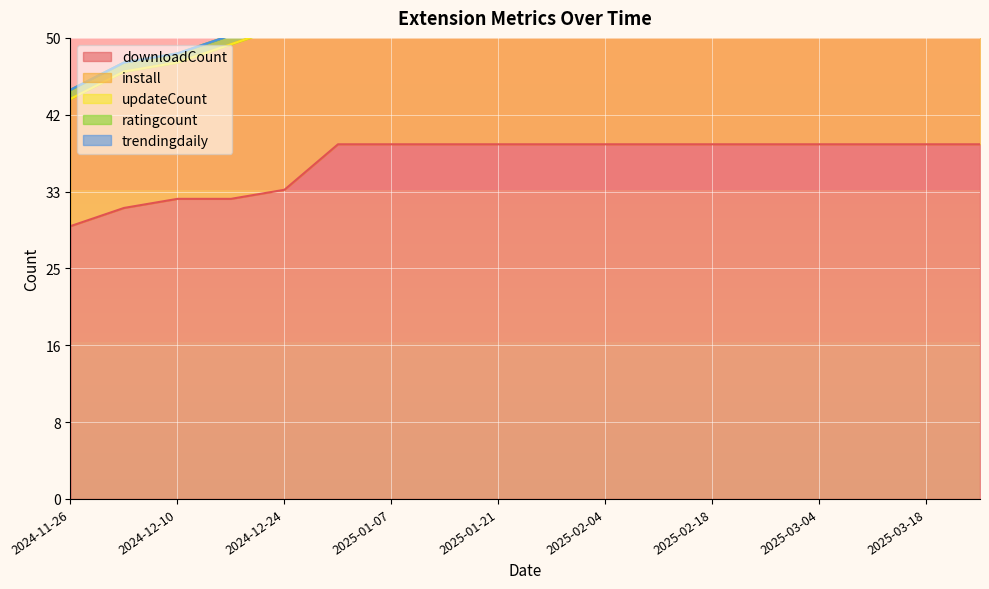

Which category has the highest value in the downloadCount series?

2024-12-31